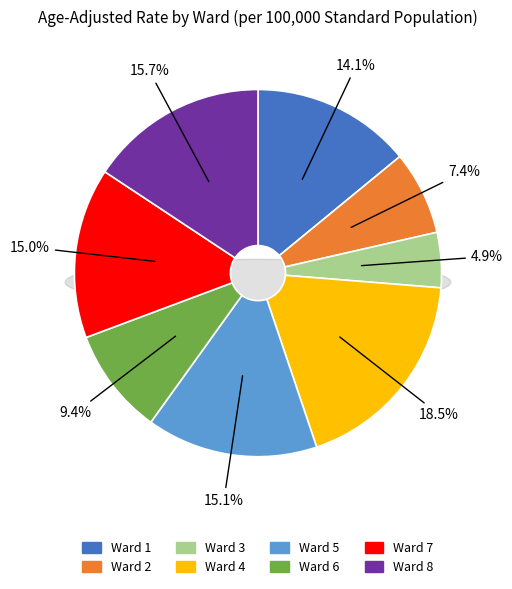

How many segments does this pie chart have?

8